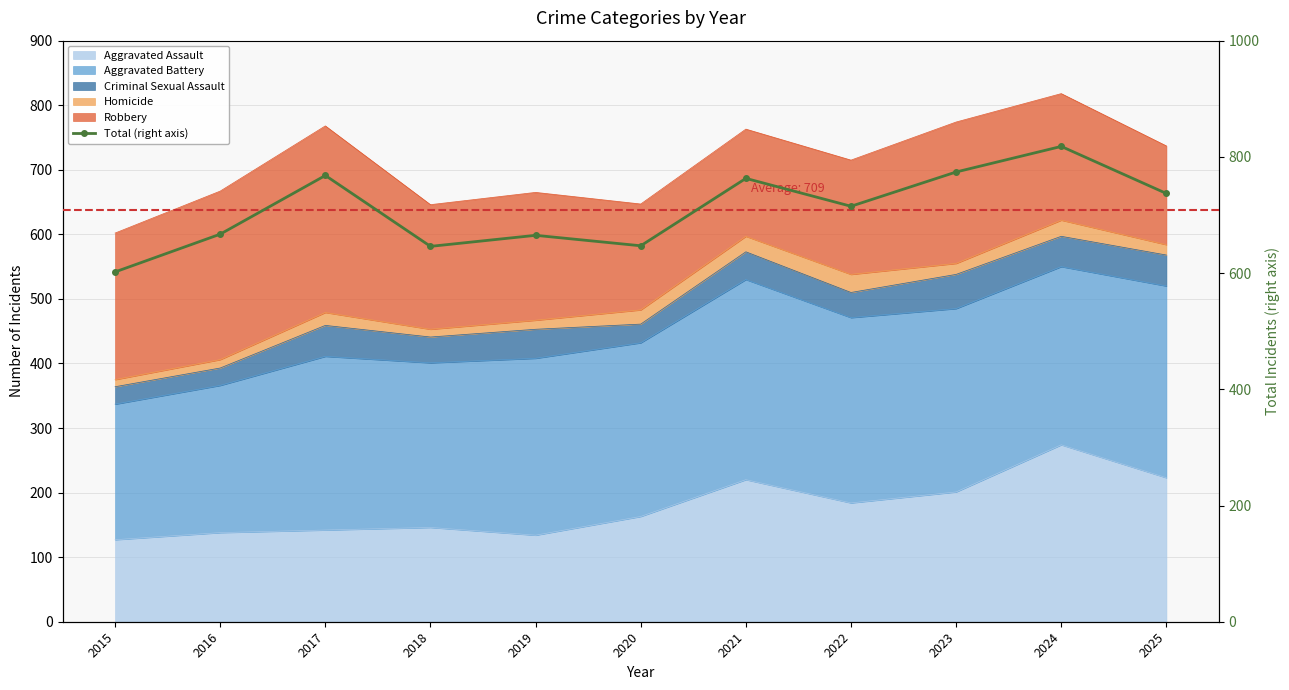

What is the sum of all values?

7802